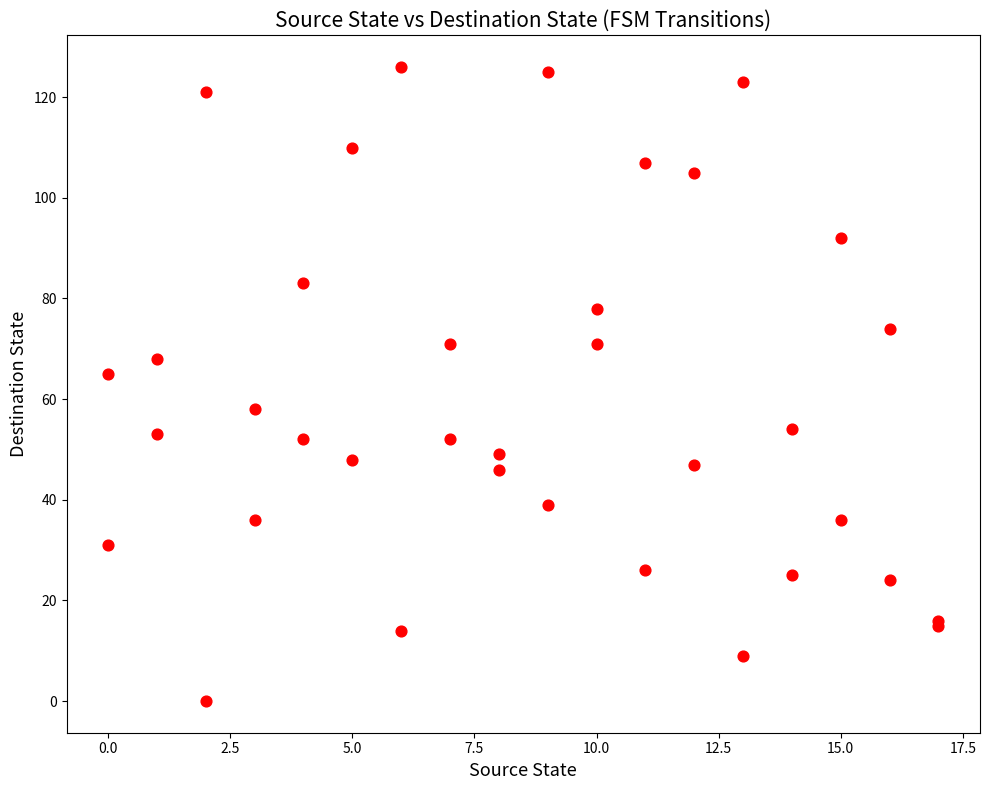

What Y value in the scatter plot is closest to 63?

65